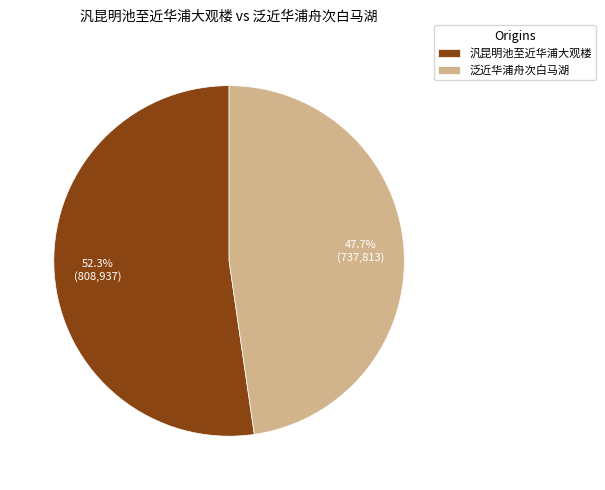

Which category accounts for the majority?

汎昆明池至近华浦大观楼